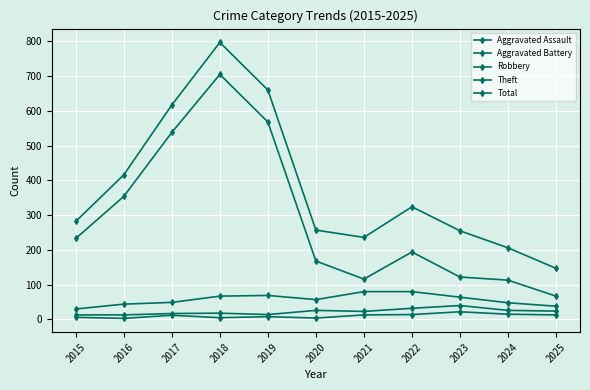

Which series has the largest range (max minus min)?

Total